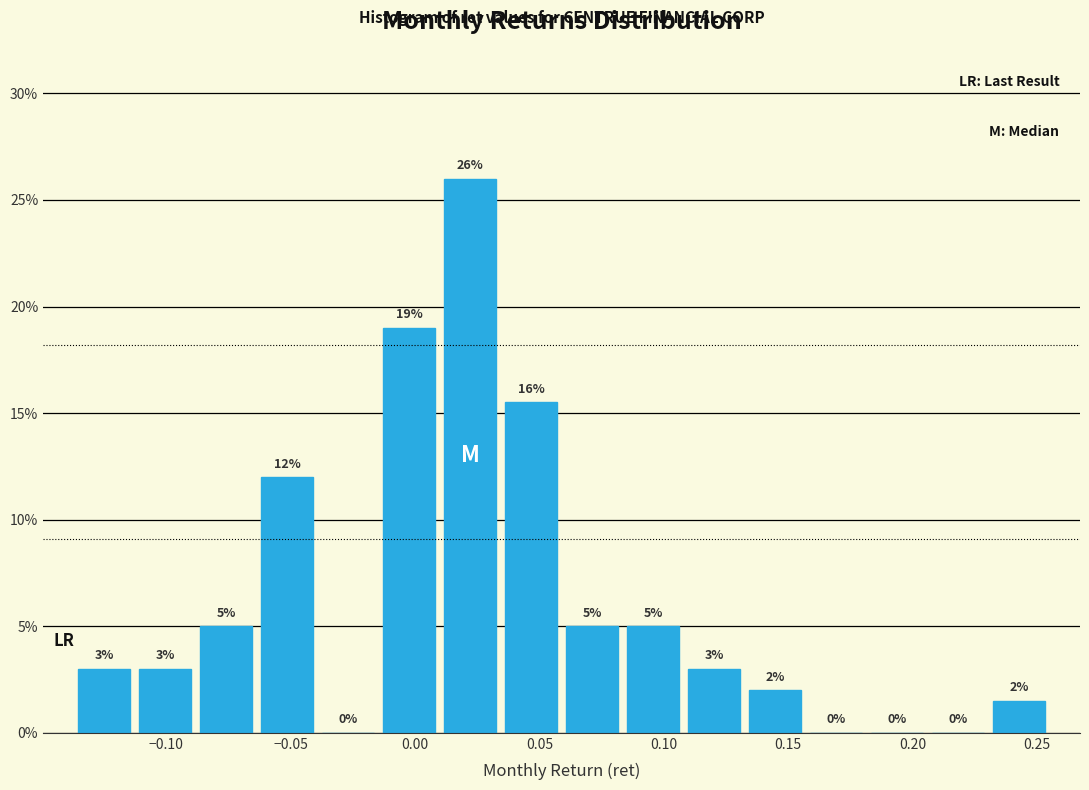

Which range on the x-axis has the tallest bar?

0.010 to 0.035